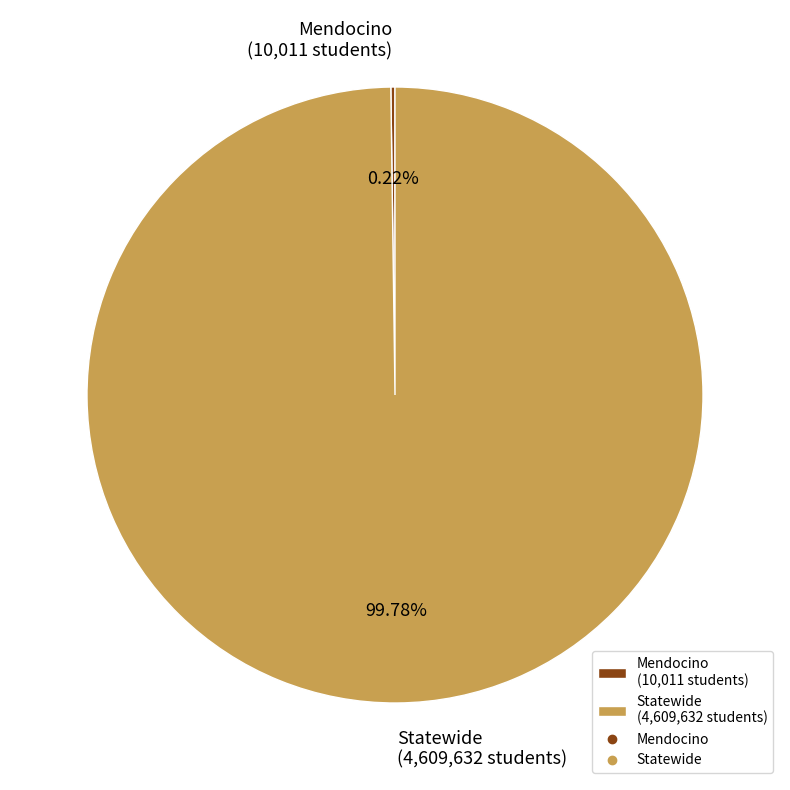

Does any single category account for the majority?

Yes